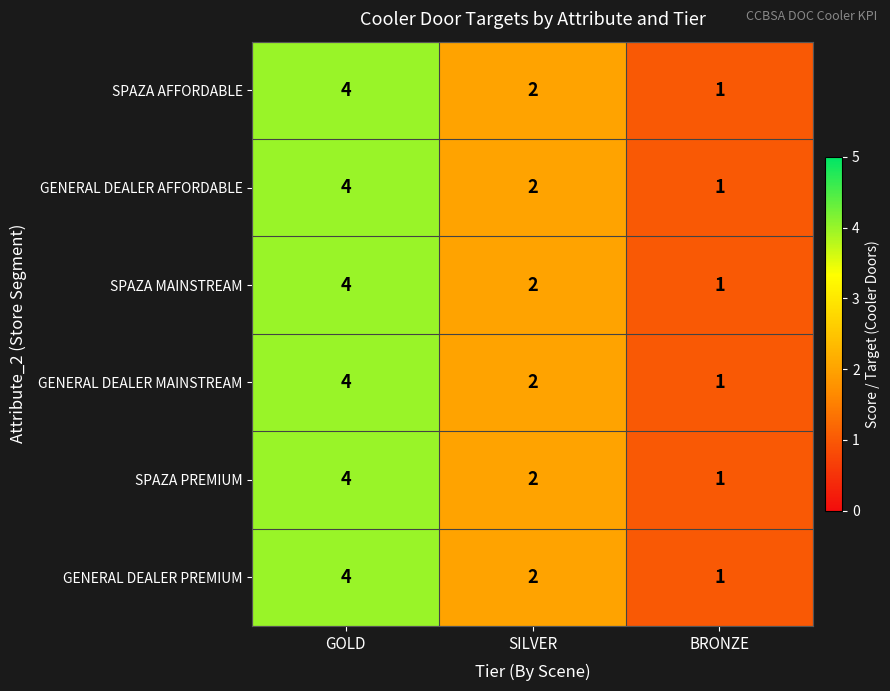

Count the number of data series in this chart.

6